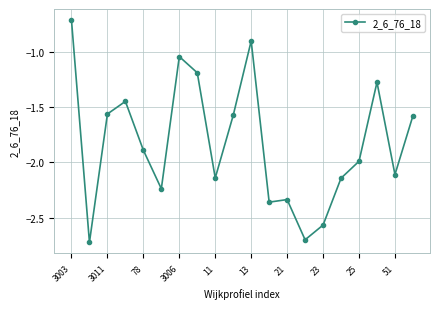

What is the difference between the maximum and minimum values?

2.0